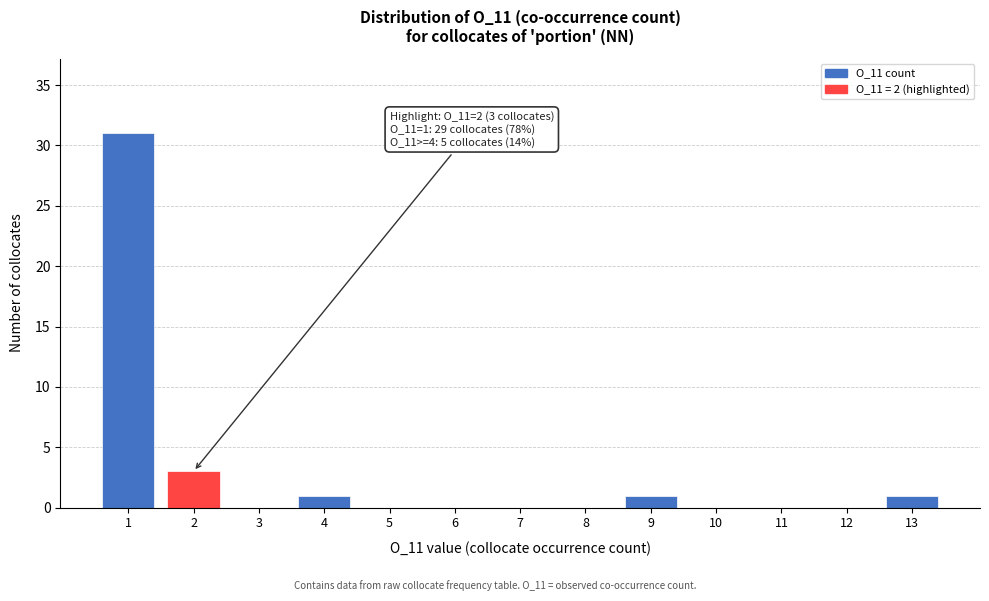

Reading left to right, list all the values displayed in this chart.

1=31	2=3	3=0	4=1	5=0	6=0	7=0	8=0	9=1	10=0	11=0	12=0	13=1